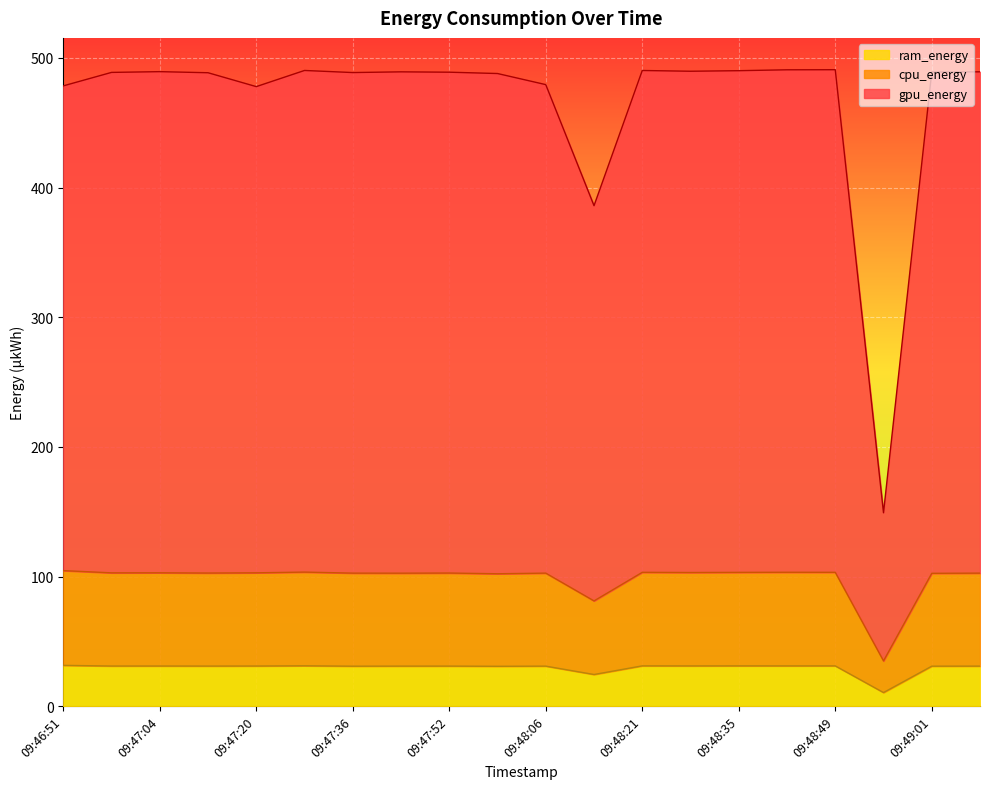

How many distinct data groups are displayed?

3